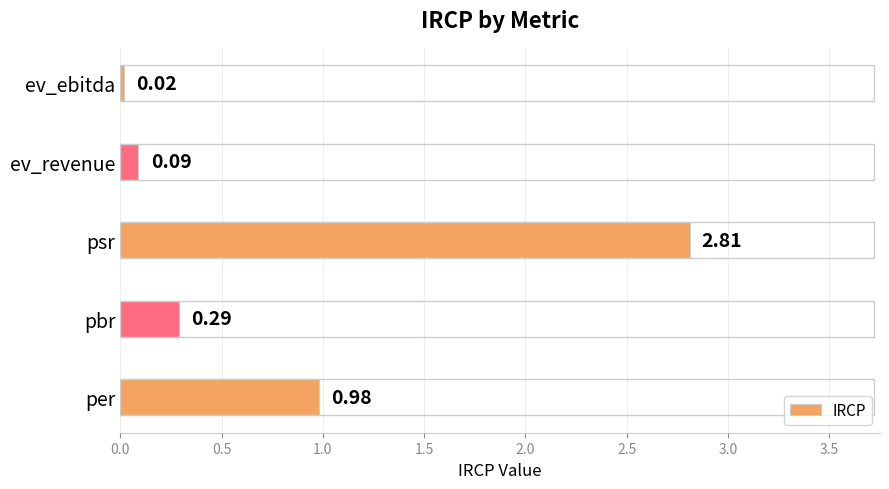

Are the bars horizontal?

Yes